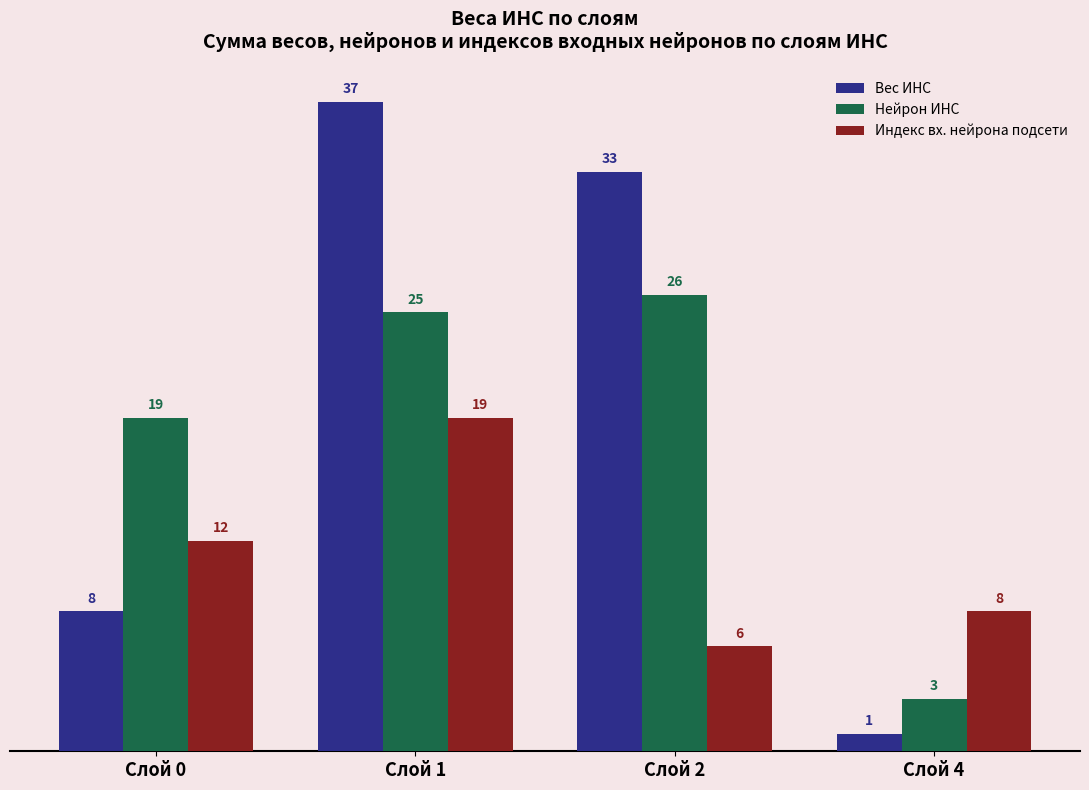

The value of Вес ИНС at Слой 1 is 65. True or false?

False